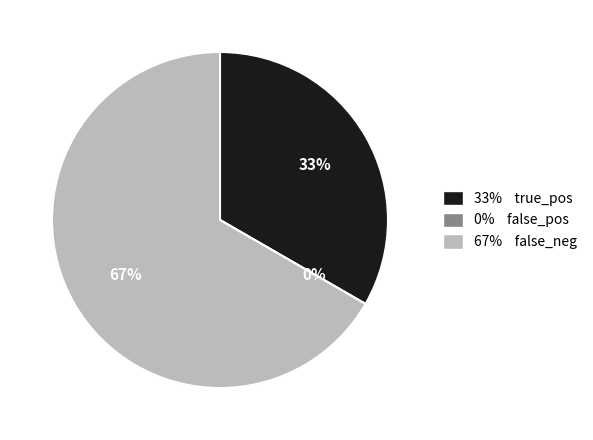

To the nearest percent, what is the difference between the largest and smallest slice percentages?

67%